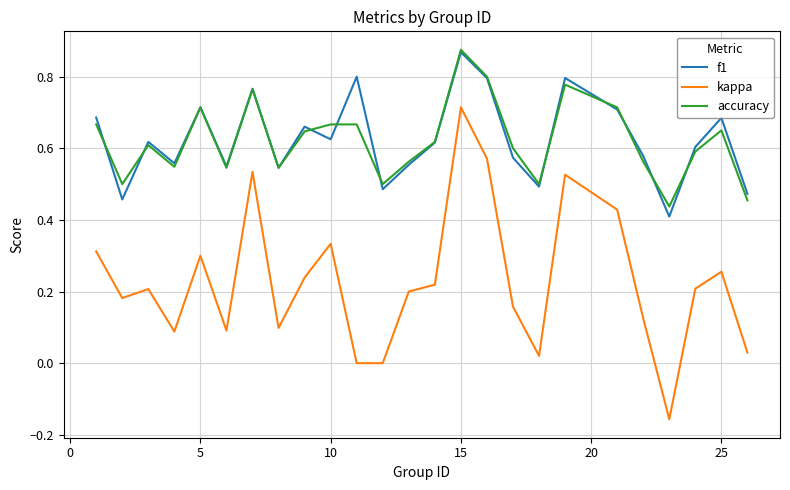

True or false: kappa and accuracy cross at least once.

False